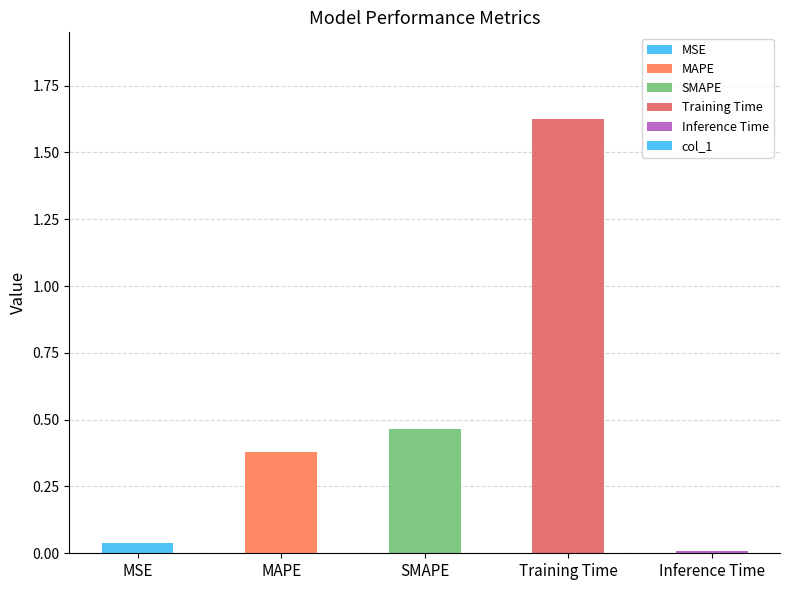

The value at SMAPE is 0.7. True or false?

False